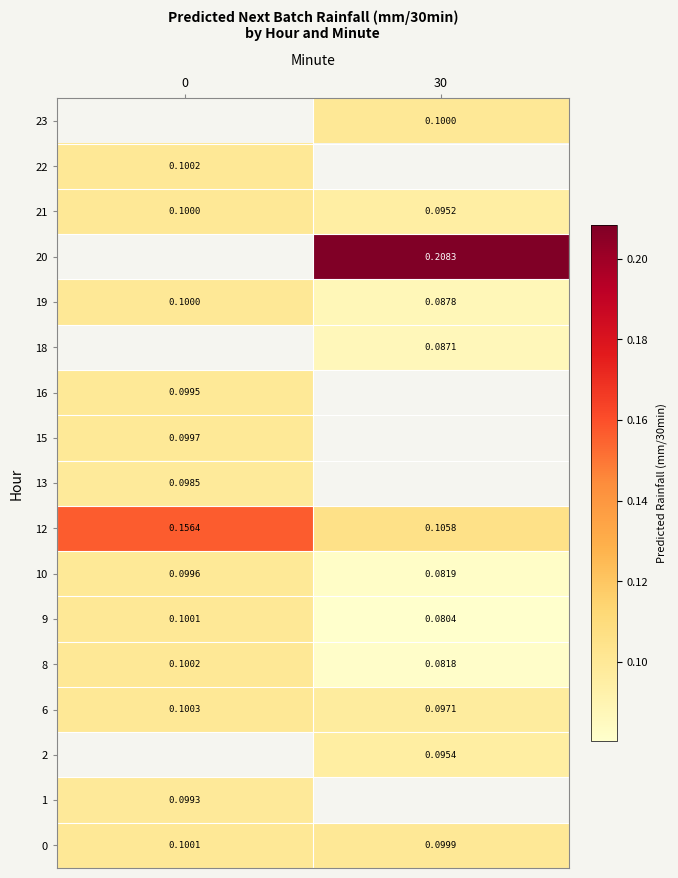

Which label corresponds to the smallest value in the chart?

30